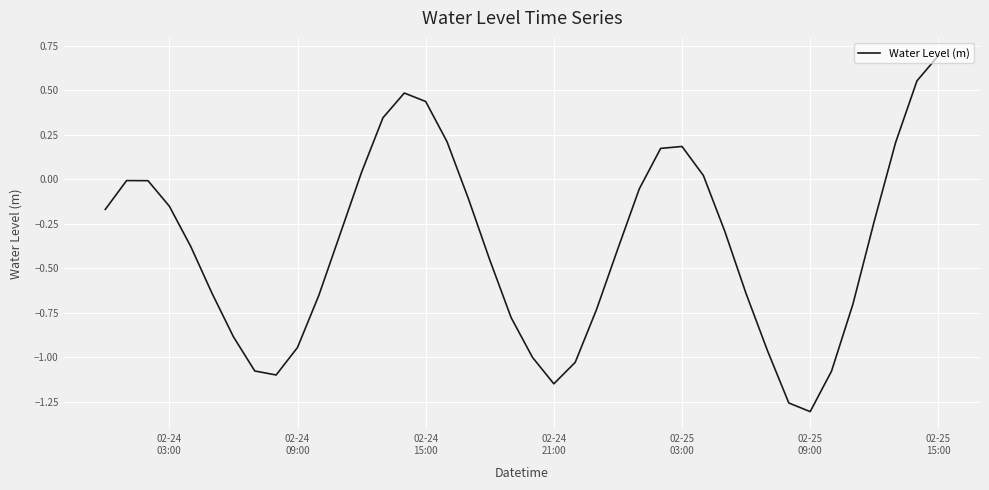

What is the maximum value shown in the chart?

0.7